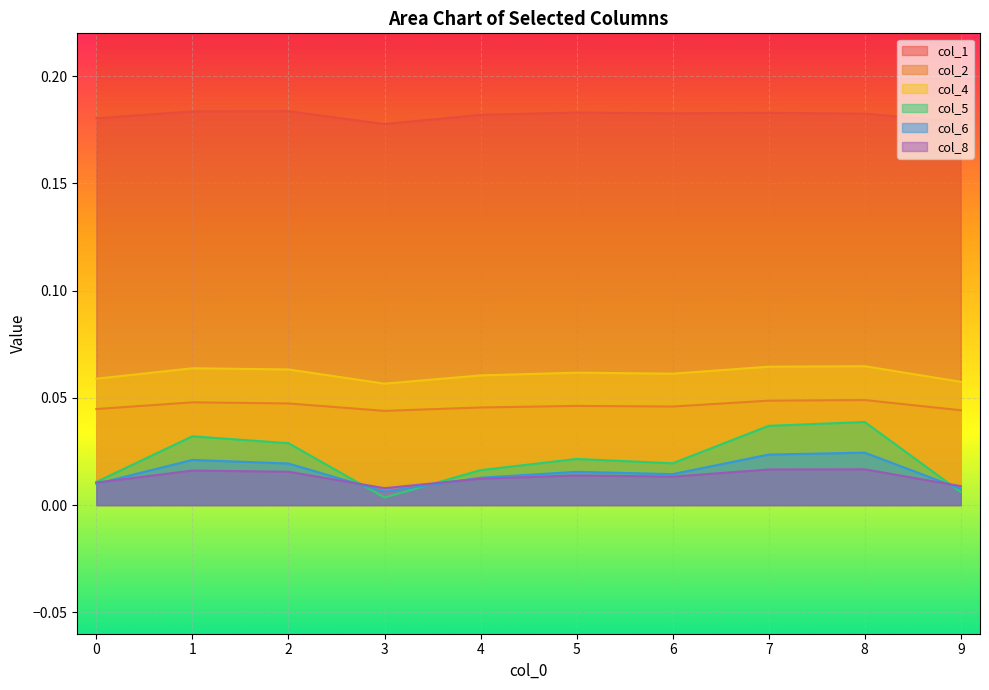

What is the value of the col_1 point at the 9th from the left?

0.2